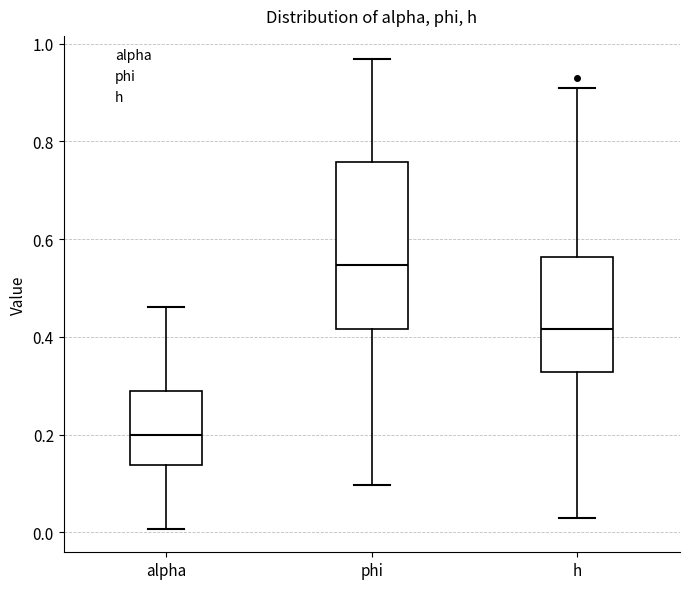

Reading left to right, transcribe this box plot: for each box, give where its median line is, the range the box spans, and where its two whiskers end, as read against the y-axis. The values are not printed on the chart, so give them approximately, as read against the axis.

alpha: median 0.20, box 0.14 to 0.28, whiskers 0.00 to 0.46
phi: median 0.54, box 0.42 to 0.76, whiskers 0.10 to 0.96
h: median 0.42, box 0.32 to 0.56, whiskers 0.02 to 0.90